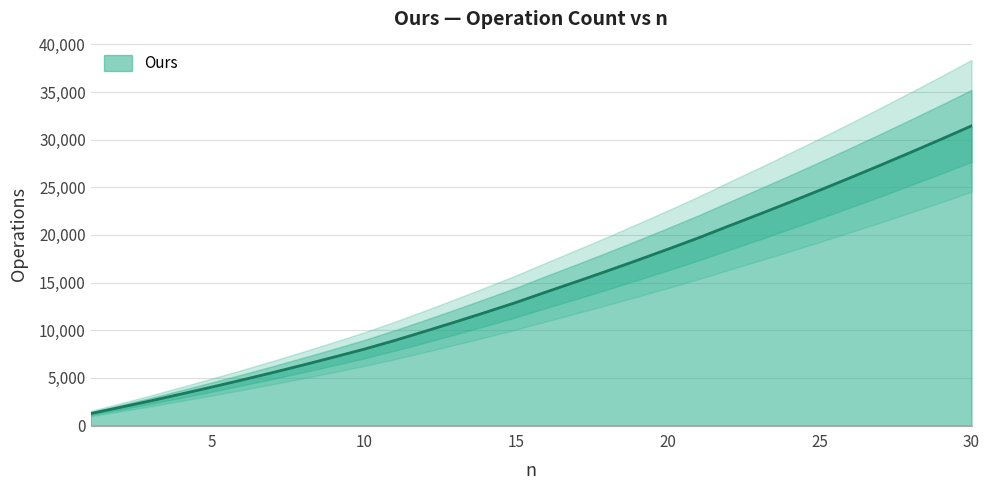

At which label does the data first exceed 14023?

17